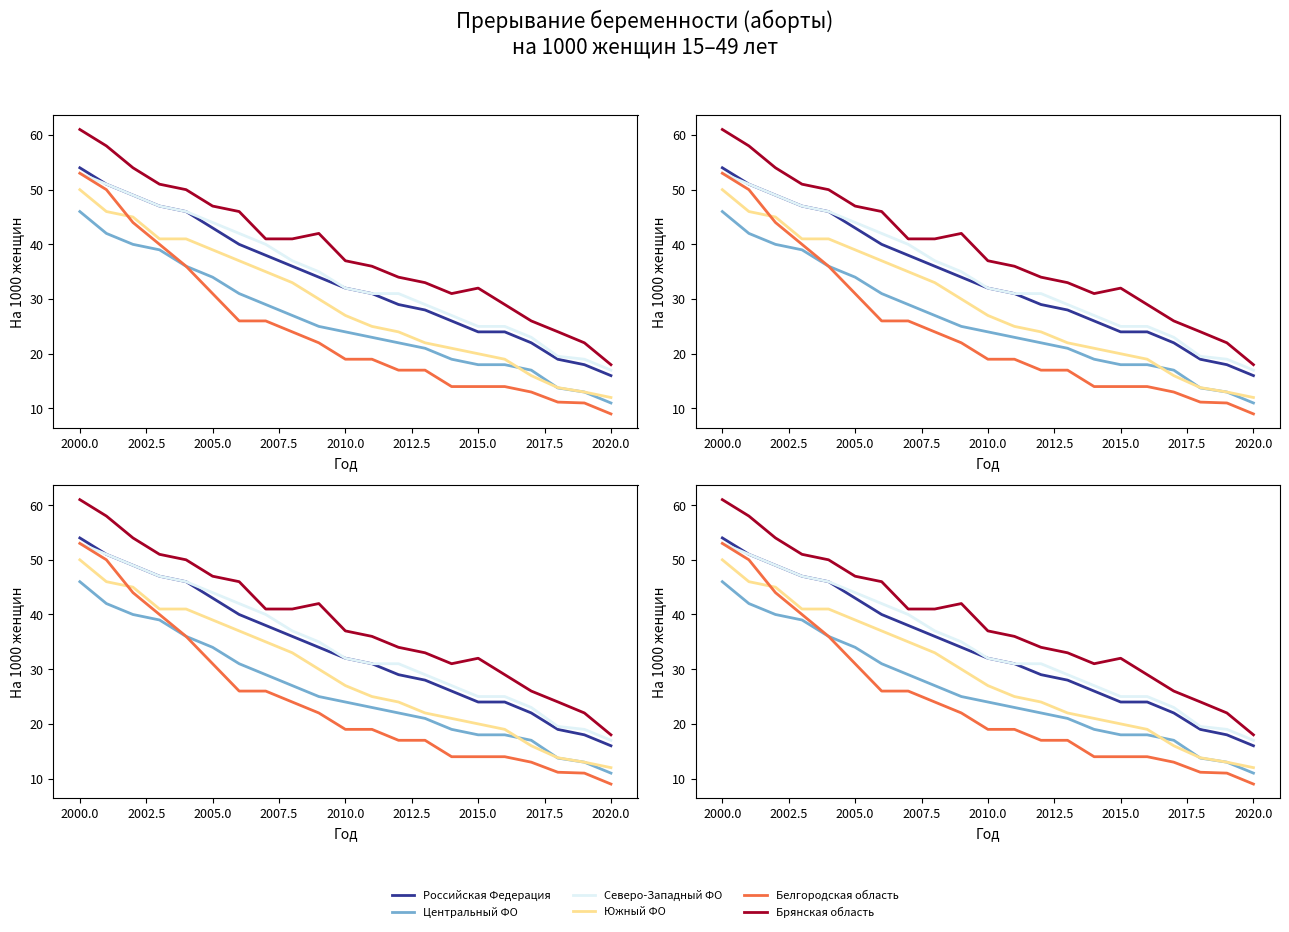

True or false: Южный ФО has a value of 13.6 at 2007.5.

False